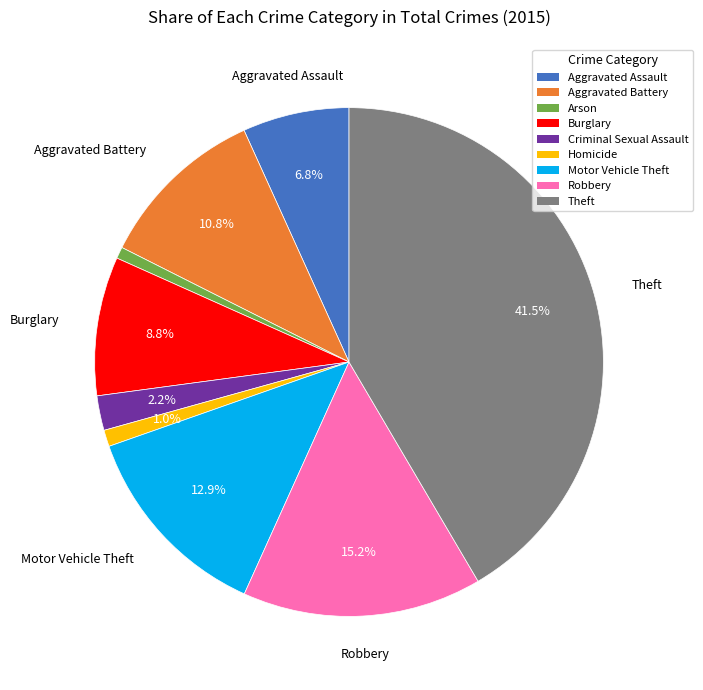

Do Motor Vehicle Theft and Arson together represent more than half of the pie?

No